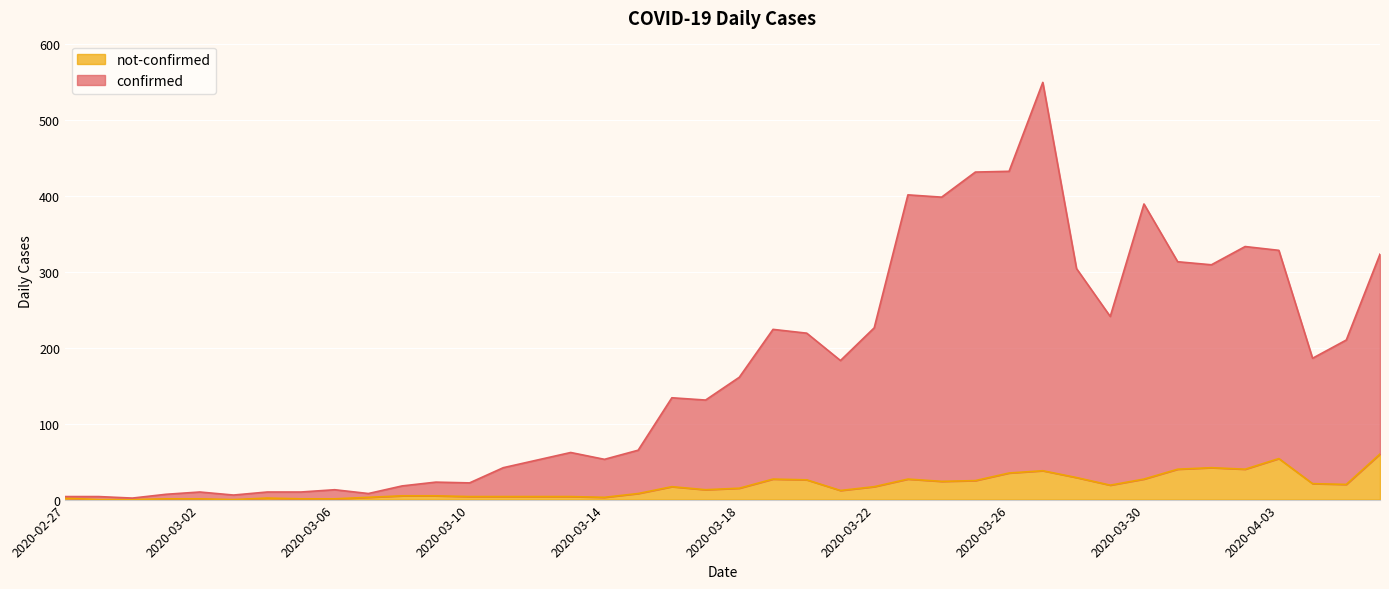

What is the sum of all not-confirmed values?

676